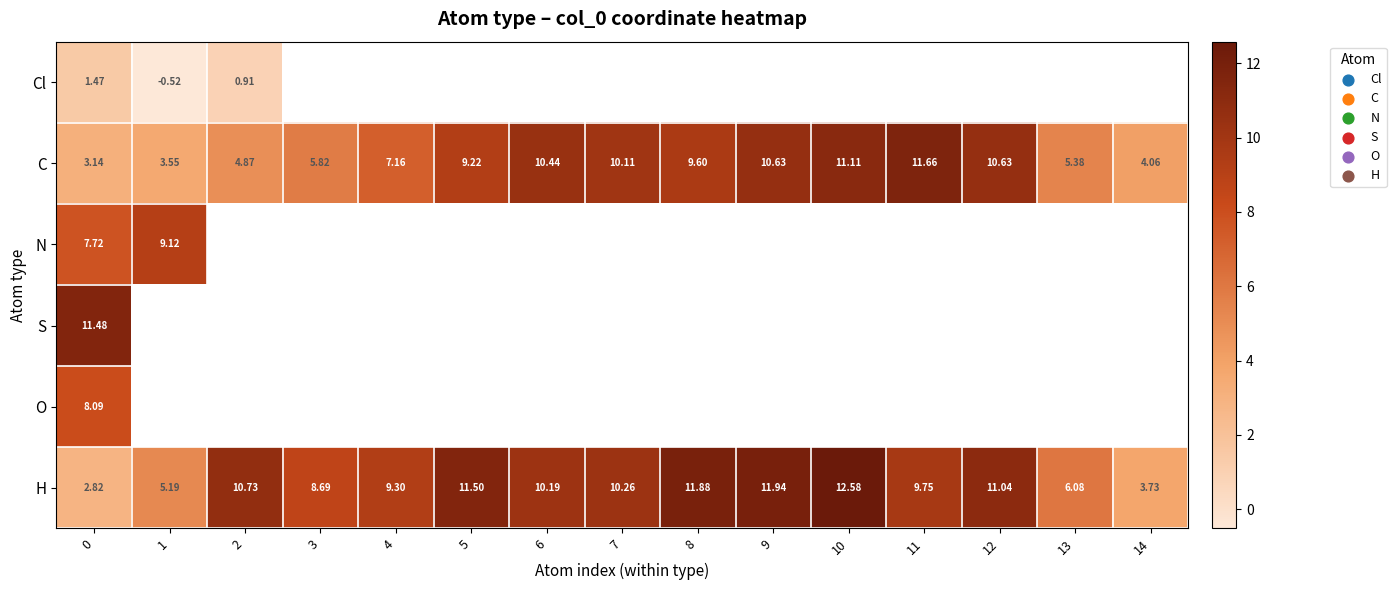

How many data points in C are less than 9?

7